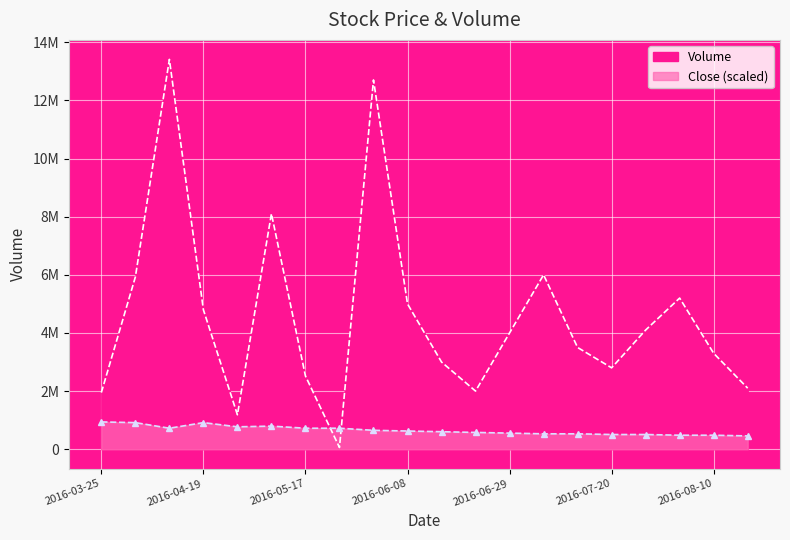

What is the total value across all series at 2016-04-29?

1955464.7